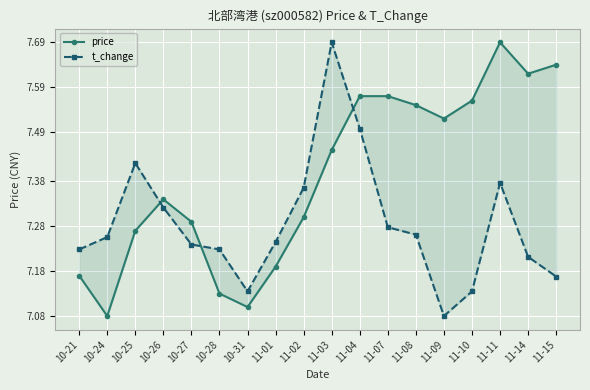

Reading left to right, what are all the values shown in this chart?

price: 10-21=7.2	10-24=7.1	10-25=7.3	10-26=7.3	10-27=7.3	10-28=7.1	10-31=7.1	11-01=7.2	11-02=7.3	11-03=7.5	11-04=7.6	11-07=7.6	11-08=7.5	11-09=7.5	11-10=7.6	11-11=7.7	11-14=7.6	11-15=7.6
t_change: 10-21=7.2	10-24=7.3	10-25=7.4	10-26=7.3	10-27=7.2	10-28=7.2	10-31=7.1	11-01=7.2	11-02=7.4	11-03=7.7	11-04=7.5	11-07=7.3	11-08=7.3	11-09=7.1	11-10=7.1	11-11=7.4	11-14=7.2	11-15=7.2